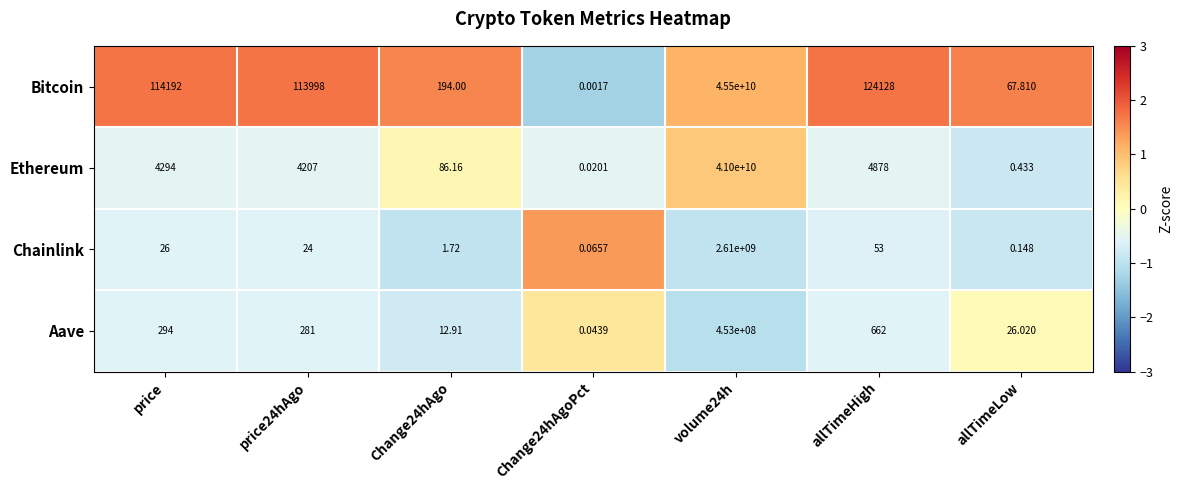

How many data points does each series have?

7